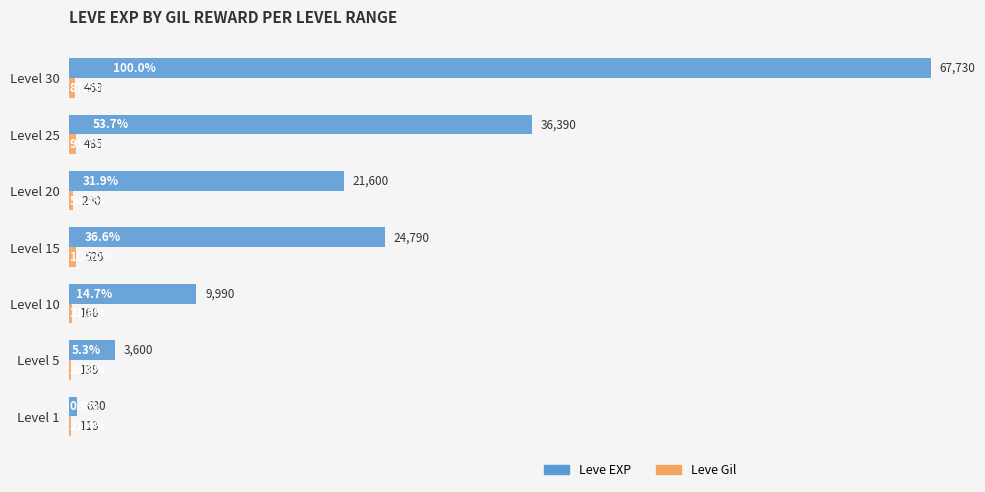

What value does the Leve EXP series have at Level 20, to the nearest 50?

21600